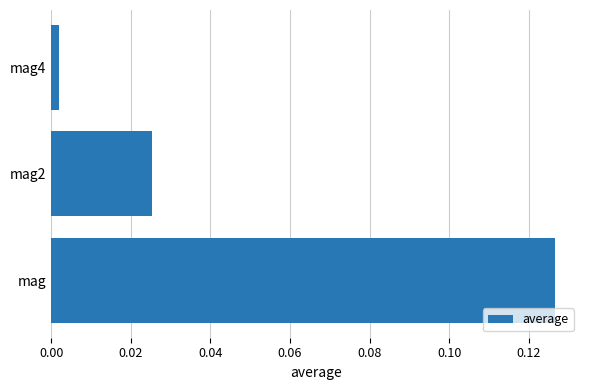

Which has a higher value, mag2 or mag?

mag